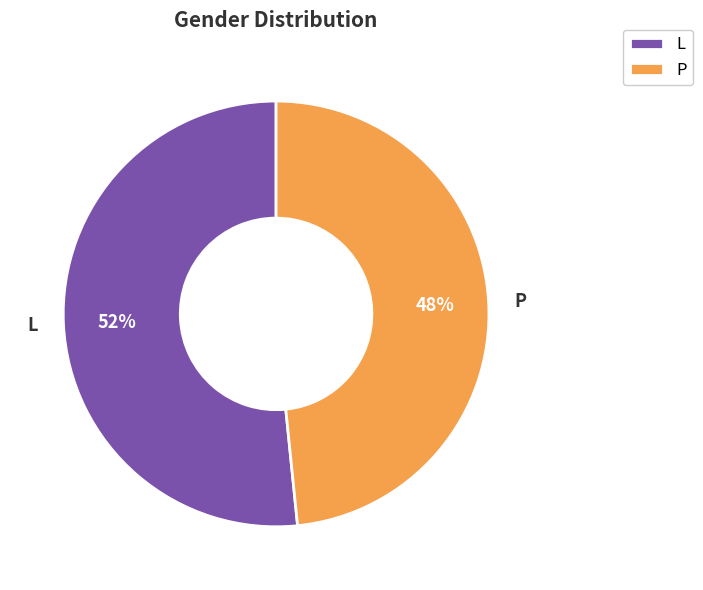

Rank the categories by value from highest to lowest.

L, P